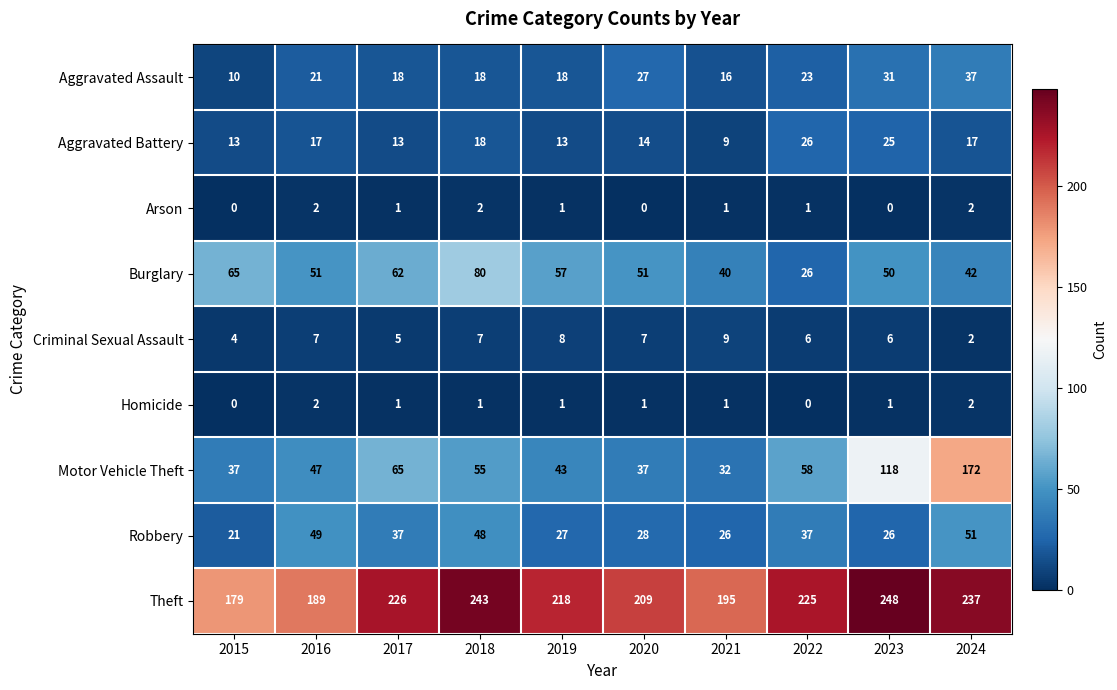

Is it true that Aggravated Assault equals 21 at 2021?

False